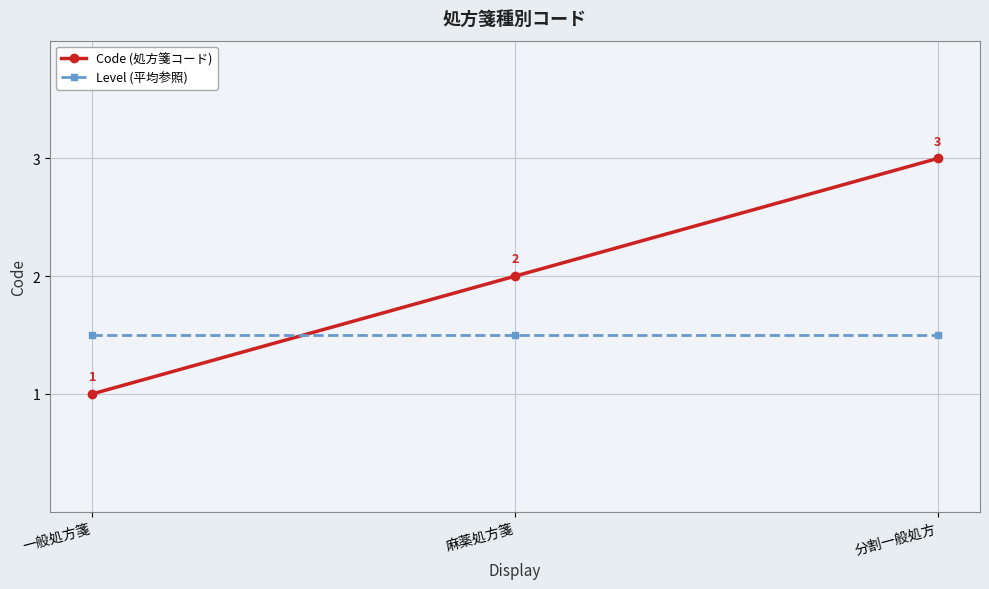

What is the minimum value shown in the chart?

1.0